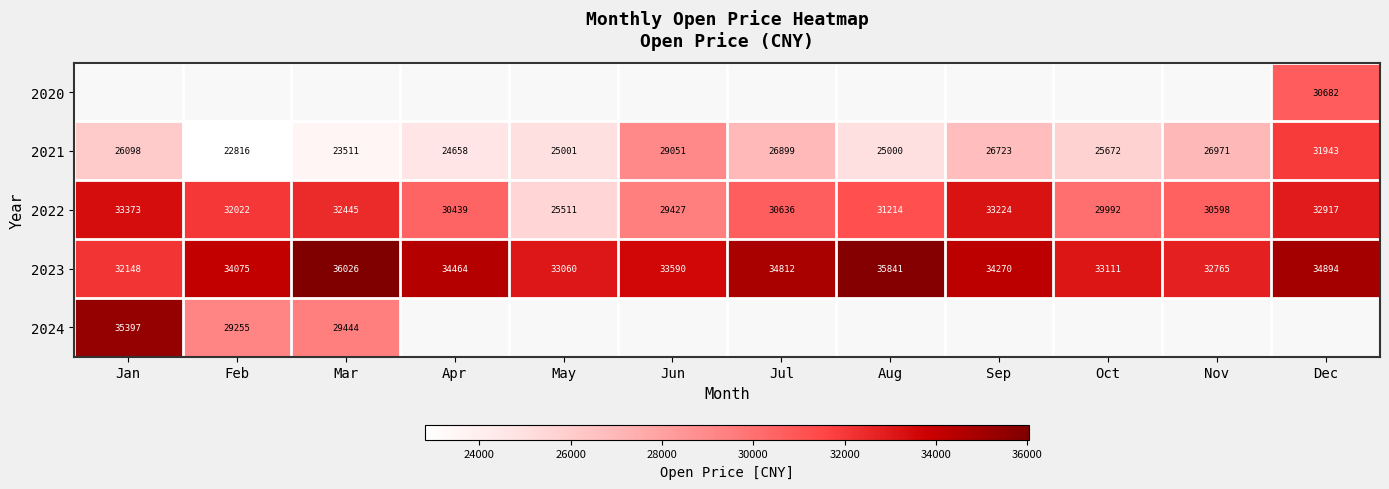

List the labels in order of 2023 value, largest first.

Mar, Aug, Dec, Jul, Apr, Sep, Feb, Jun, Oct, May, Nov, Jan